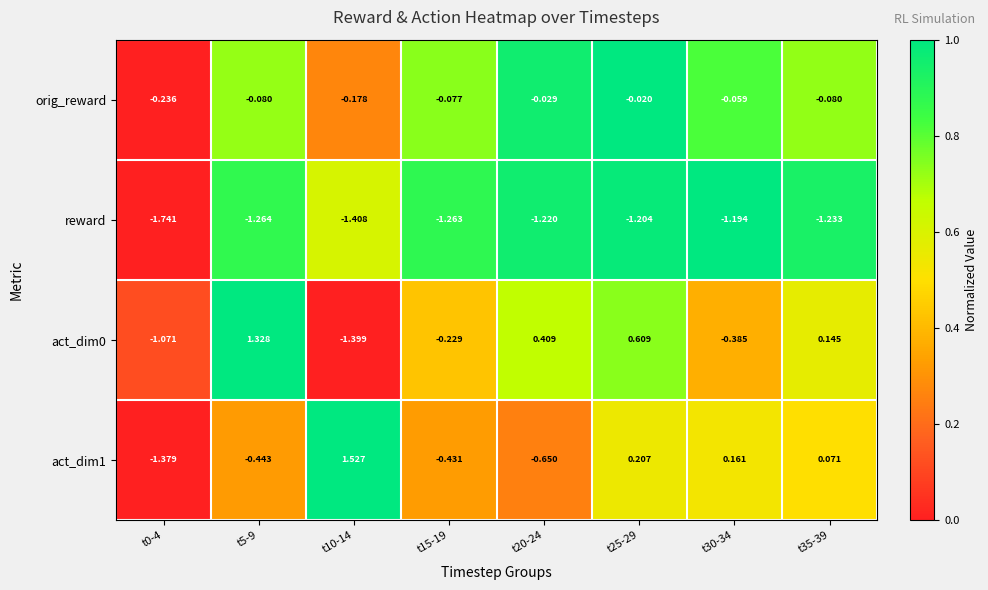

Reading left to right, what are all the values shown in this chart?

orig_reward: t0-4=-0.2	t5-9=-0.1	t10-14=-0.2	t15-19=-0.1	t20-24=-0.0	t25-29=-0.0	t30-34=-0.1	t35-39=-0.1
reward: t0-4=-1.7	t5-9=-1.3	t10-14=-1.4	t15-19=-1.3	t20-24=-1.2	t25-29=-1.2	t30-34=-1.2	t35-39=-1.2
act_dim0: t0-4=-1.1	t5-9=1.3	t10-14=-1.4	t15-19=-0.2	t20-24=0.4	t25-29=0.6	t30-34=-0.4	t35-39=0.1
act_dim1: t0-4=-1.4	t5-9=-0.4	t10-14=1.5	t15-19=-0.4	t20-24=-0.7	t25-29=0.2	t30-34=0.2	t35-39=0.1